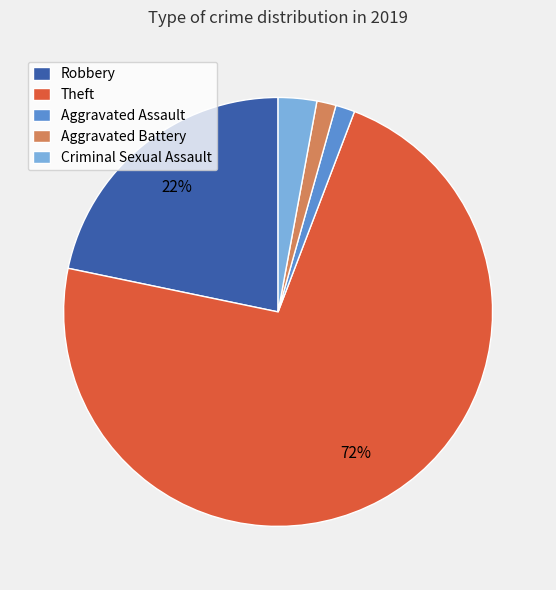

The Aggravated Battery slice represents 11% of the pie. True or false?

False